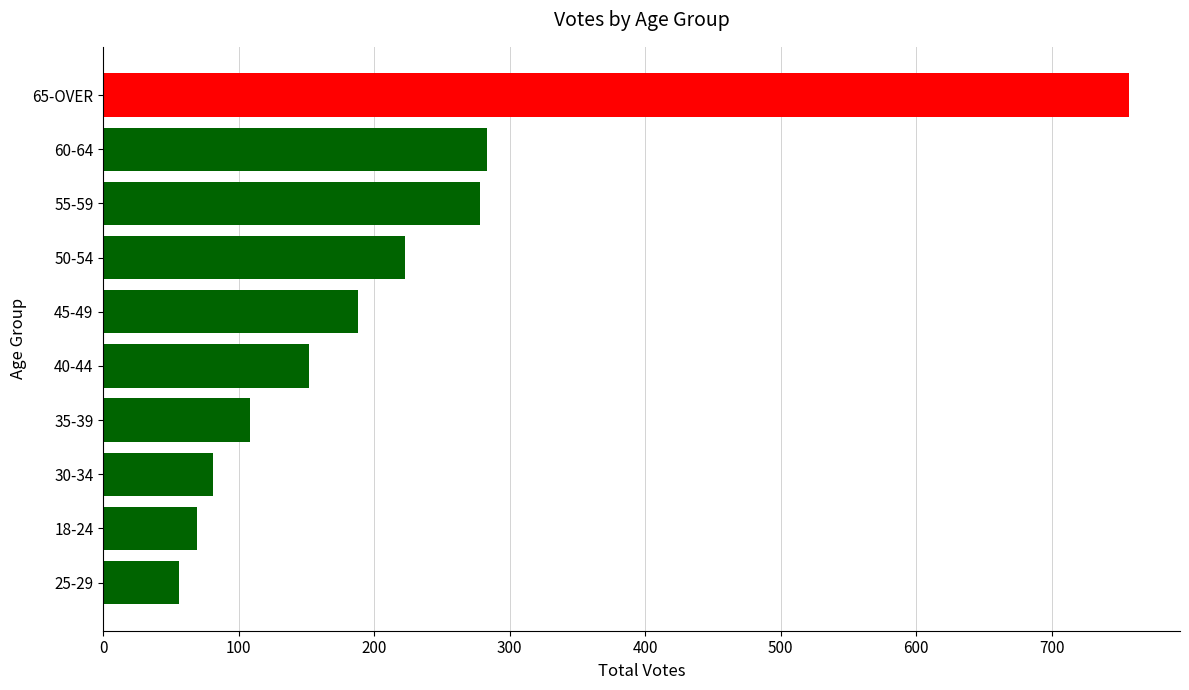

How many bars are there in total?

10